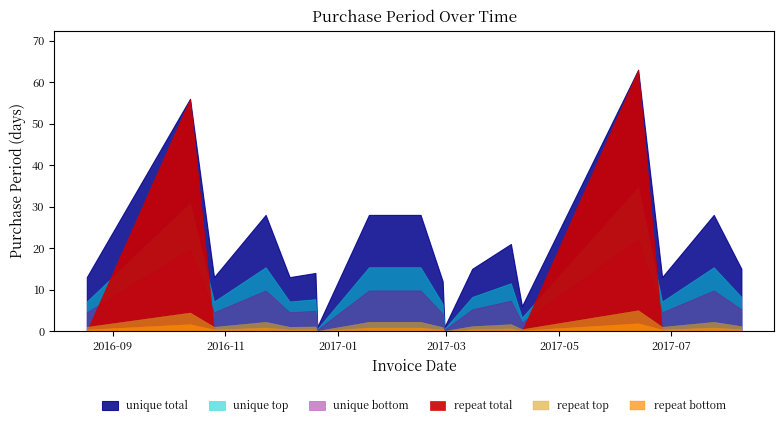

List the labels in order of value, smallest first.

2016-12-21, 2017-02-28, 2017-04-11, 2017-02-27, 2016-08-18, 2016-10-26, 2016-12-06, 2017-06-26, 2016-12-20, 2017-03-15, 2017-08-08, 2017-04-05, 2016-11-23, 2017-01-18, 2017-02-15, 2017-07-24, 2016-10-13, 2017-06-13